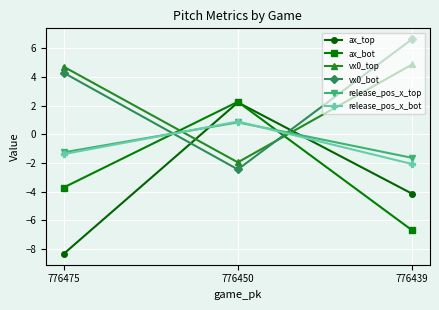

What are all the series names shown in the legend?

ax_top, ax_bot, vx0_top, vx0_bot, release_pos_x_top, release_pos_x_bot